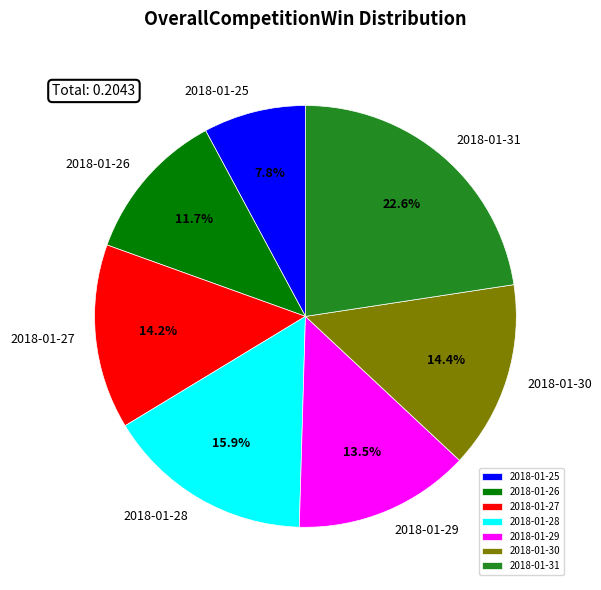

Is there any slice that represents more than half of the pie?

No